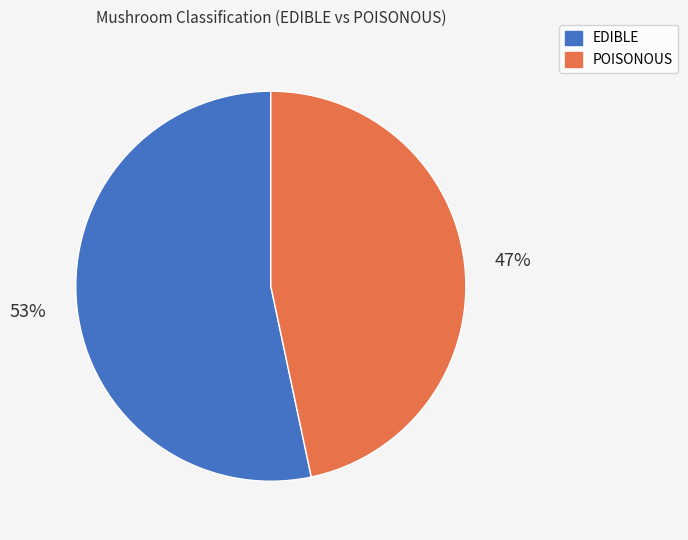

To the nearest percent, what is the combined percentage of POISONOUS and EDIBLE?

100%